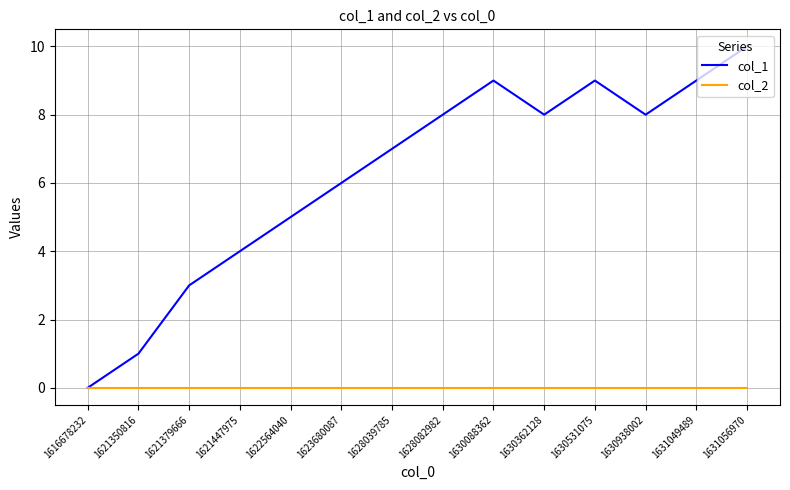

Which series changed the most between 1621350816 and 1630531075?

col_1